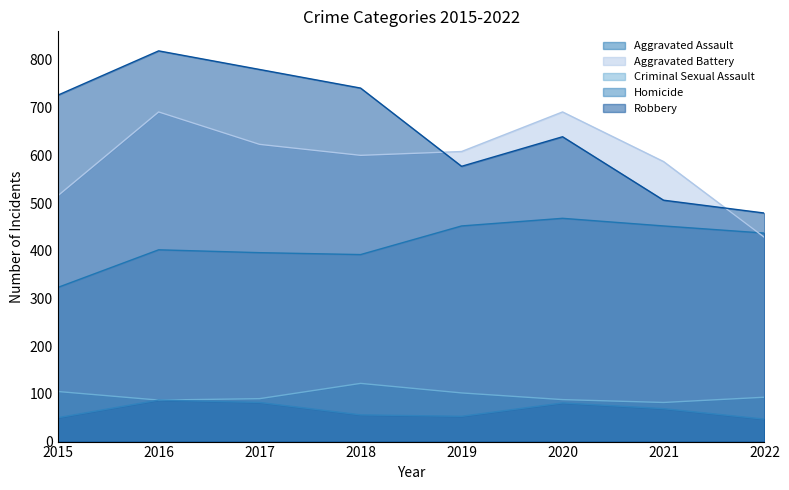

Which category has the lowest value across all series?

2022